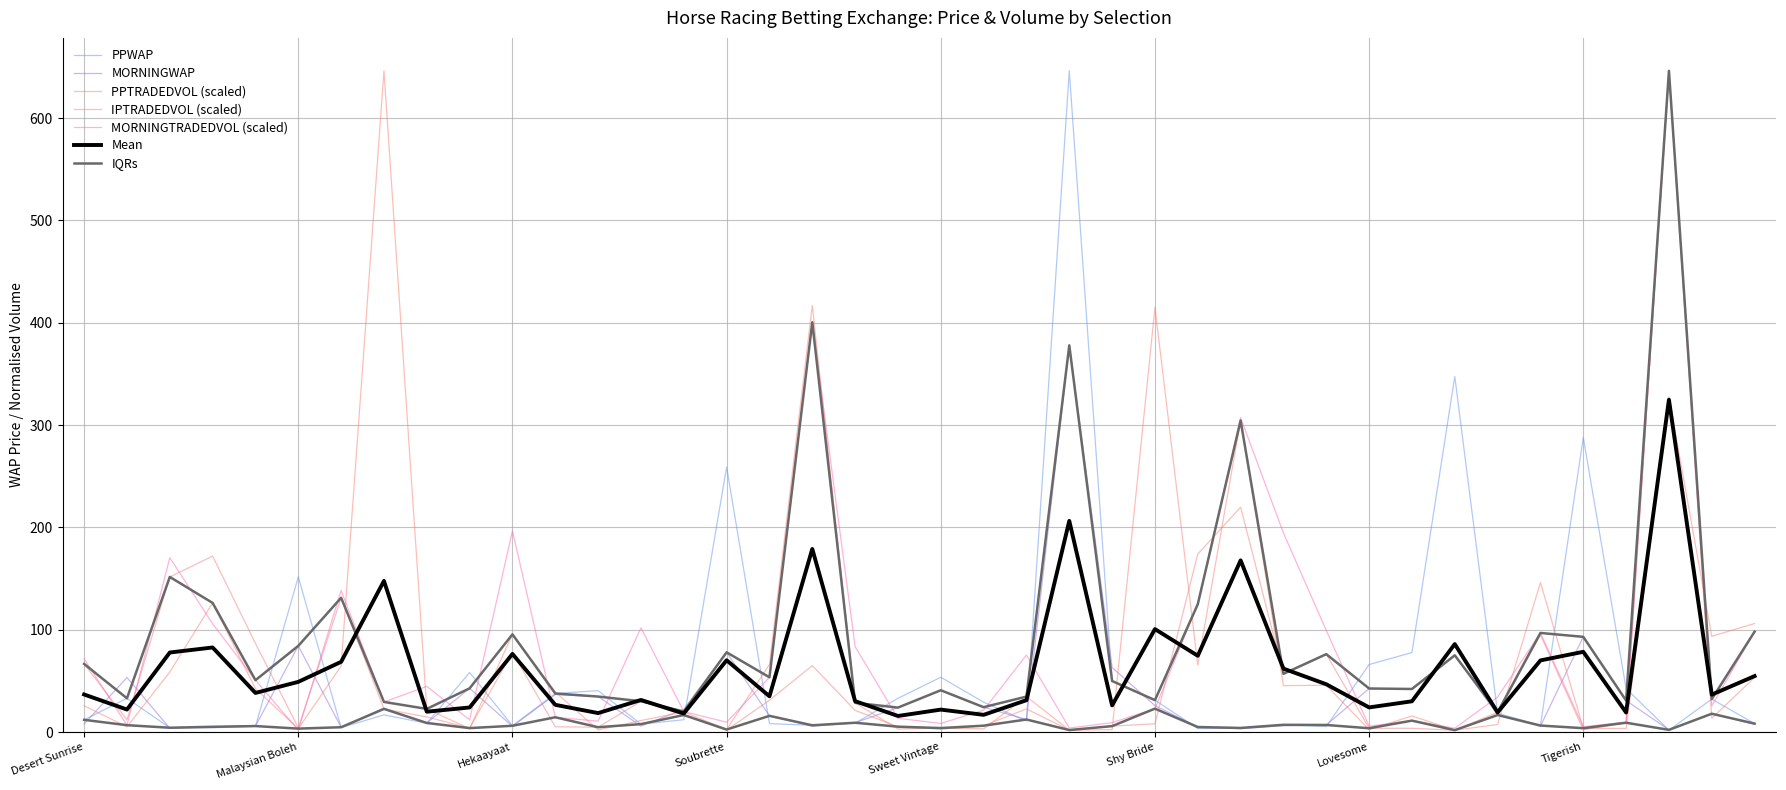

At which category is the sum across all series the highest?

Future Reference